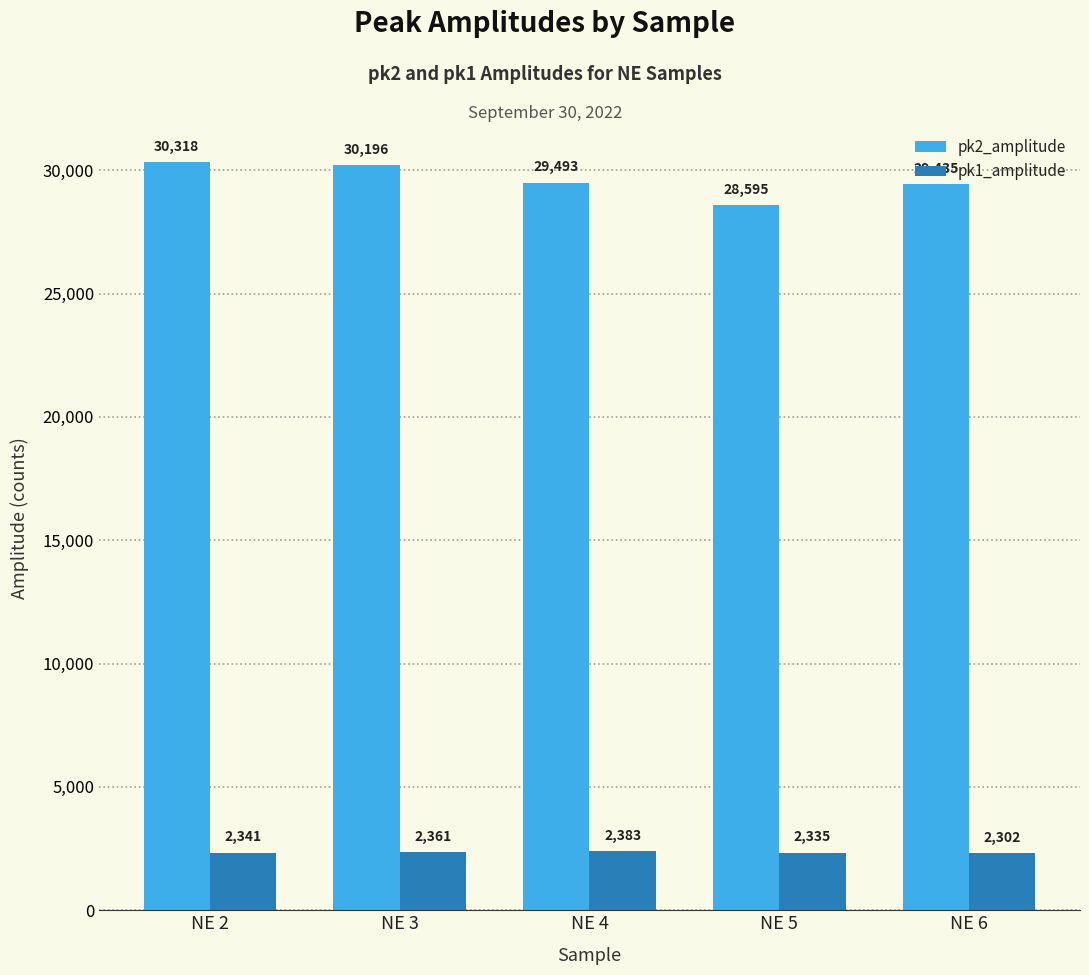

Which category has the highest value in the pk1_amplitude series?

NE 4